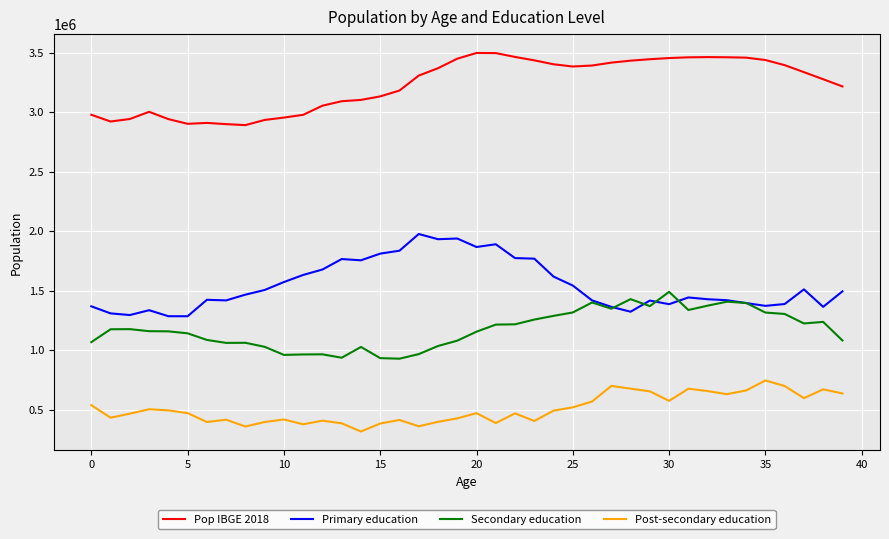

Which series has the largest total across all categories?

Pop IBGE 2018